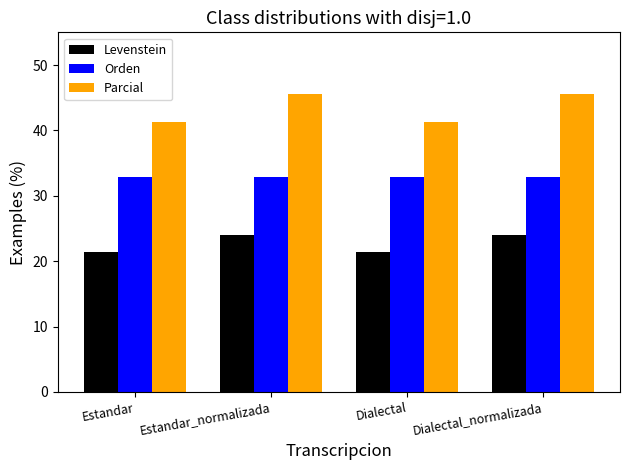

At how many categories does at least one series exceed 30?

4